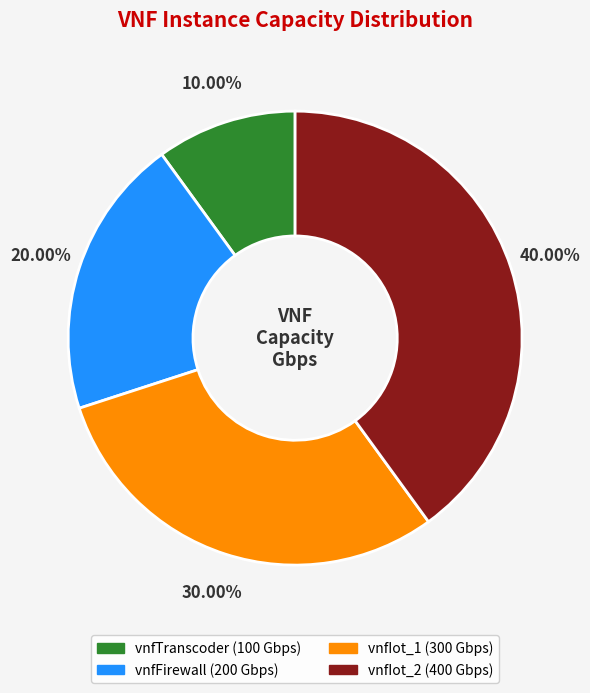

True or false: vnfTranscoder accounts for 10% of the total.

True